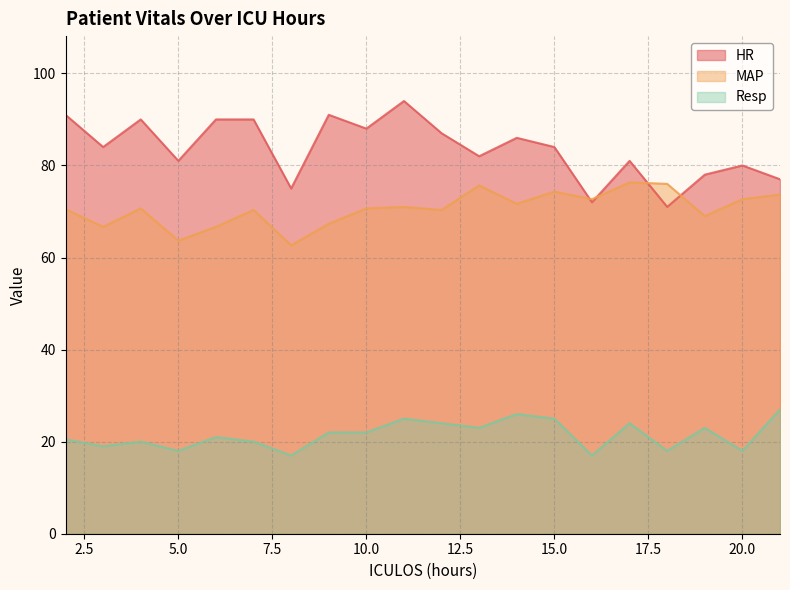

Rank the series at 2 from lowest to highest value.

Resp, MAP, HR